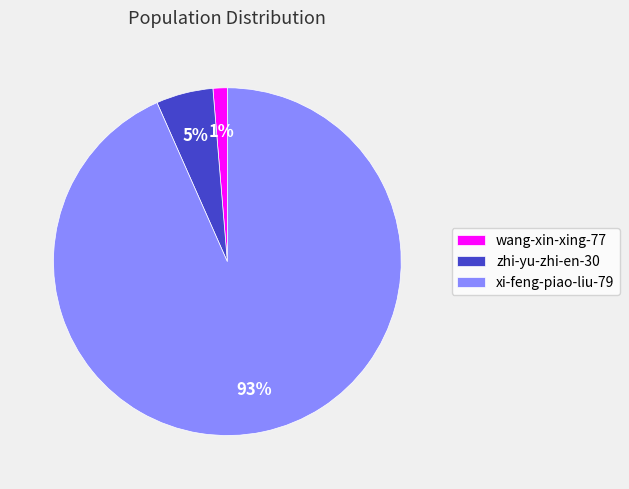

What is the smallest slice in the pie chart?

wang-xin-xing-77